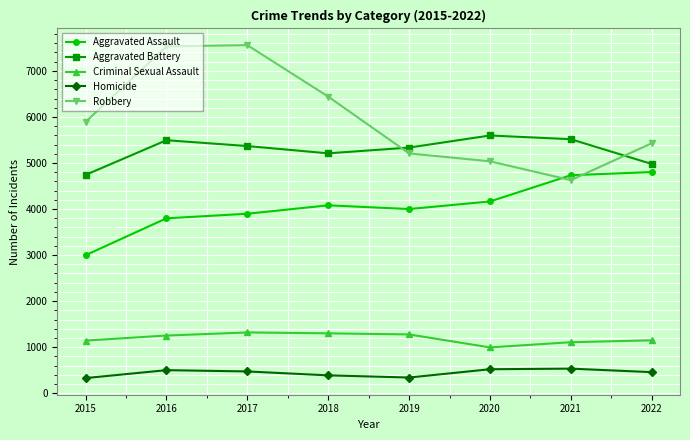

What is the difference between the Criminal Sexual Assault values at 2015 and 2018?

158